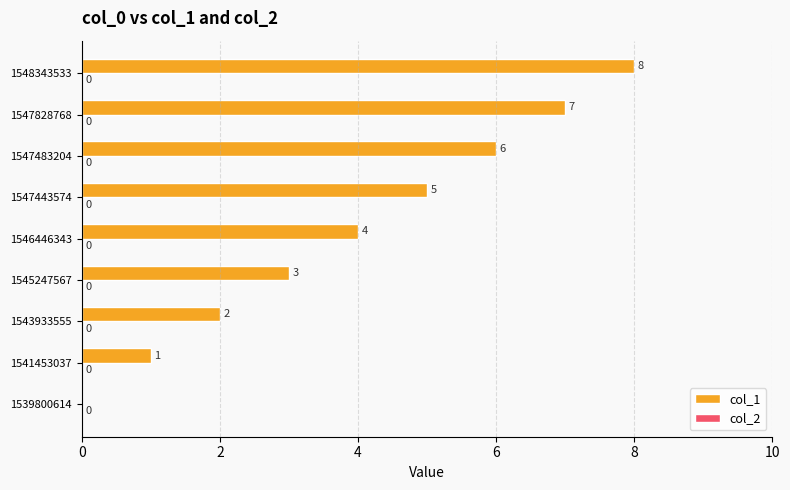

The chart shows a value of 4 at 1548343533. True or false?

False